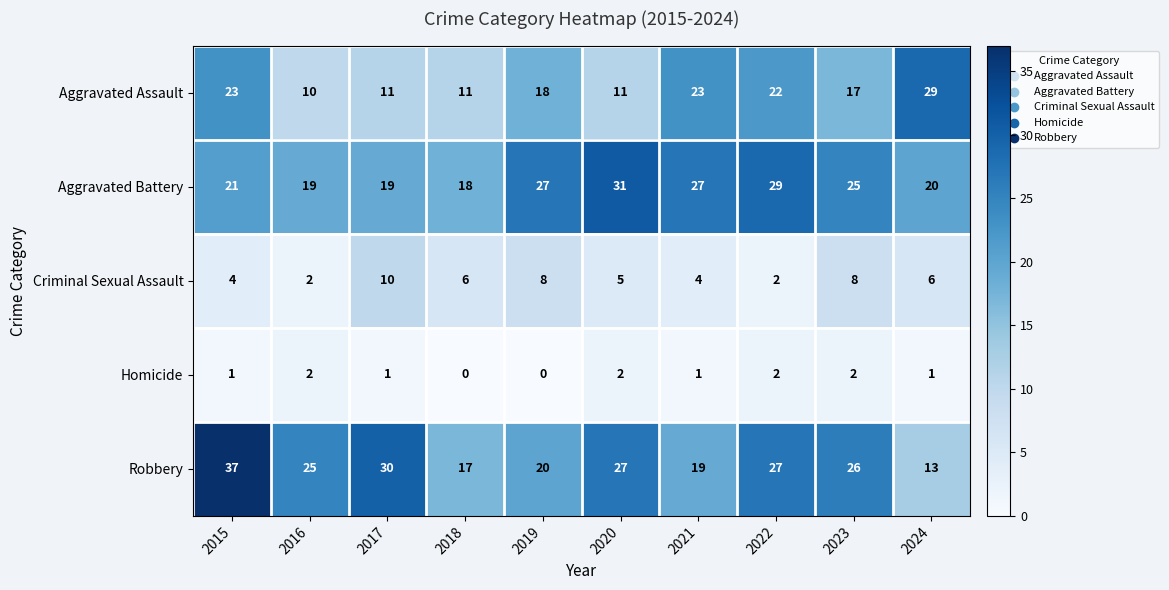

Rank the series by their maximum value, from highest to lowest.

Robbery, Aggravated Battery, Aggravated Assault, Criminal Sexual Assault, Homicide